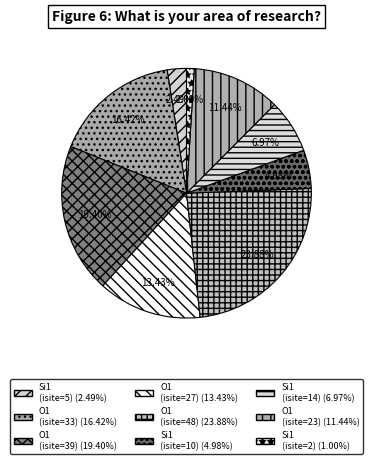

Which category has the biggest portion of the pie?

O1 (isite=48)